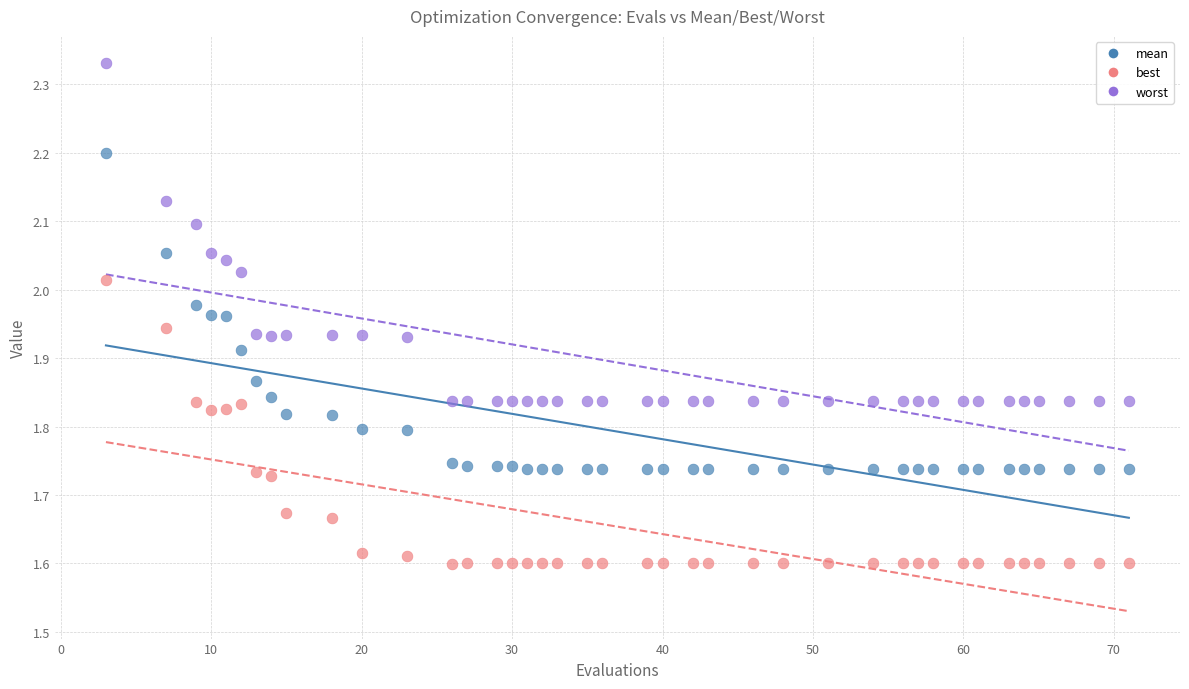

Which series contains the lowest Y value?

best